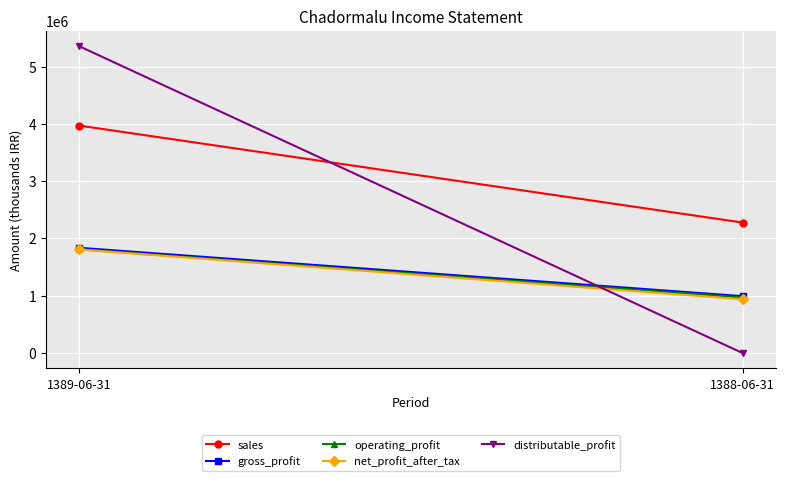

The net_profit_after_tax series shows 938987 at 1388-06-31. True or false?

True